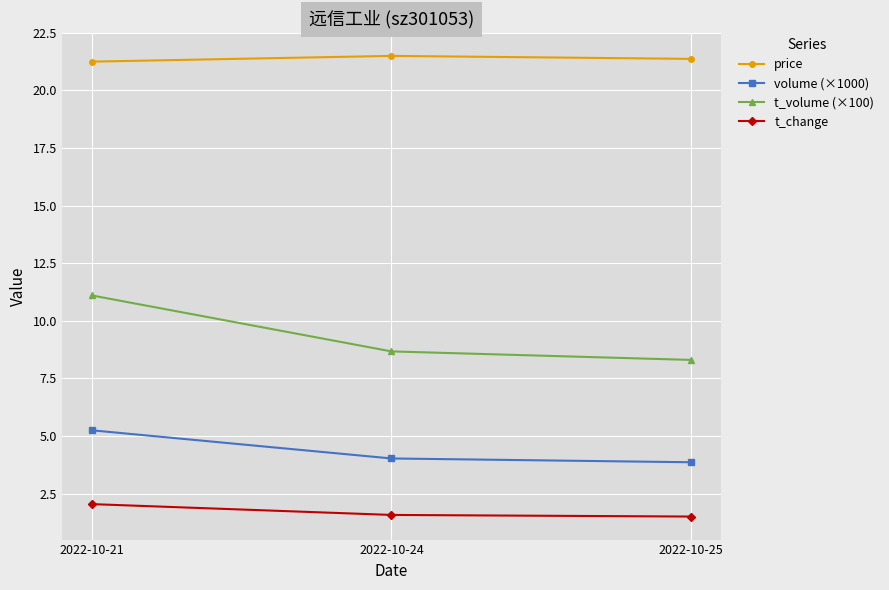

At 2022-10-24, list the series in order from largest to smallest.

price, t_volume (×100), volume (×1000), t_change